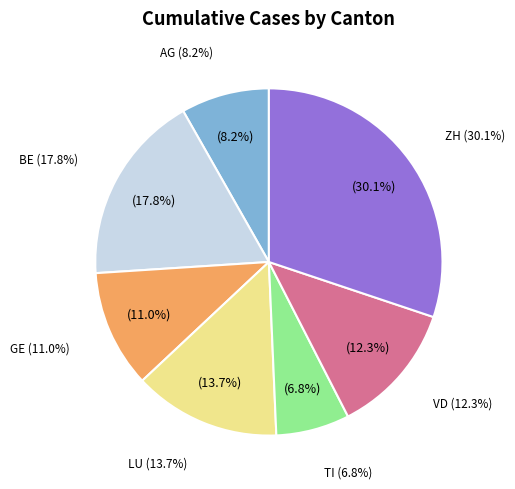

How many slices are in this pie chart?

7